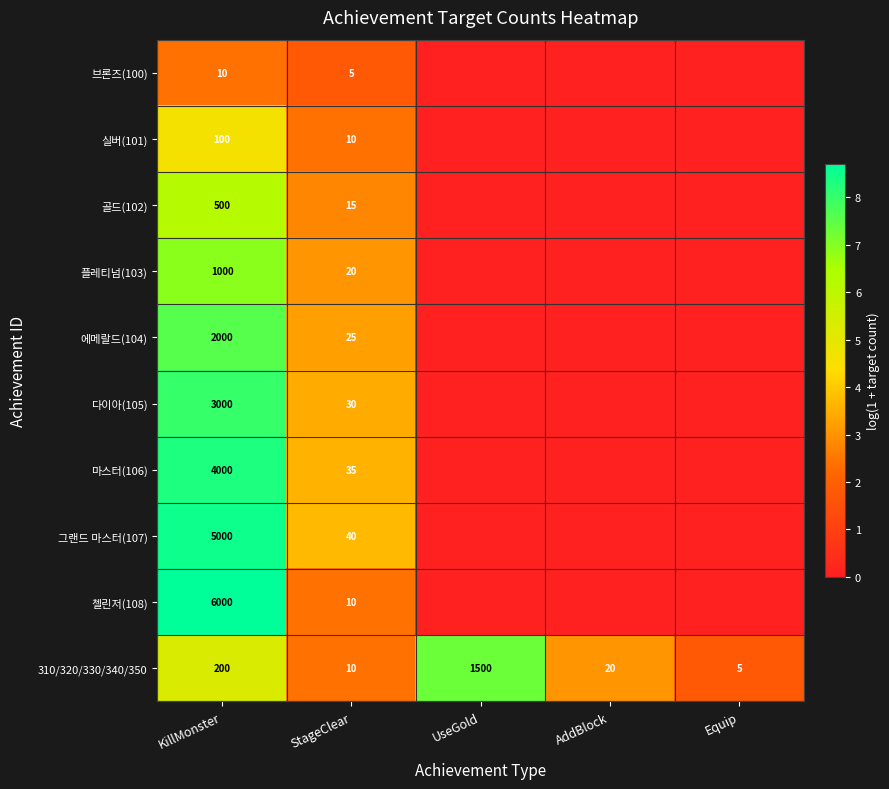

Which has a higher value, AddBlock or KillMonster?

KillMonster